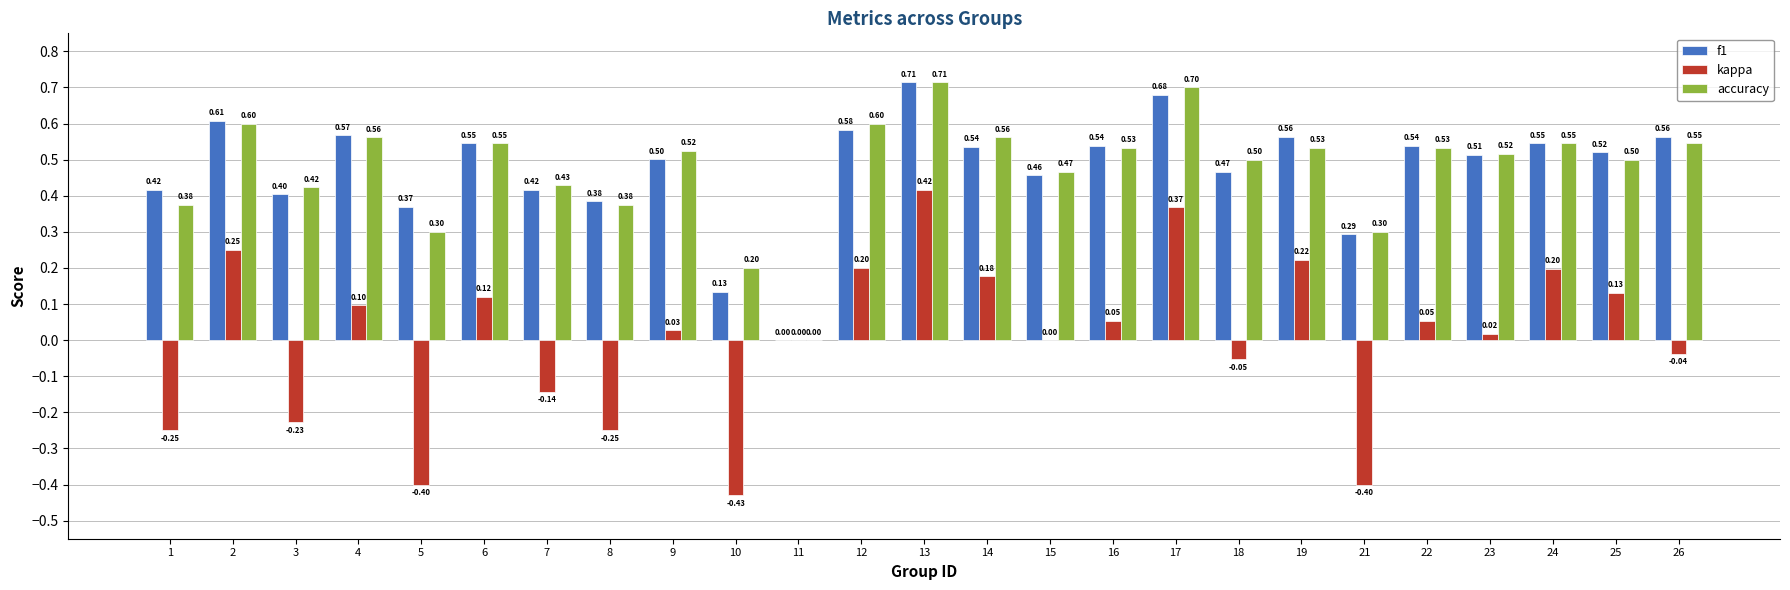

At which category is the sum across all series the highest?

13